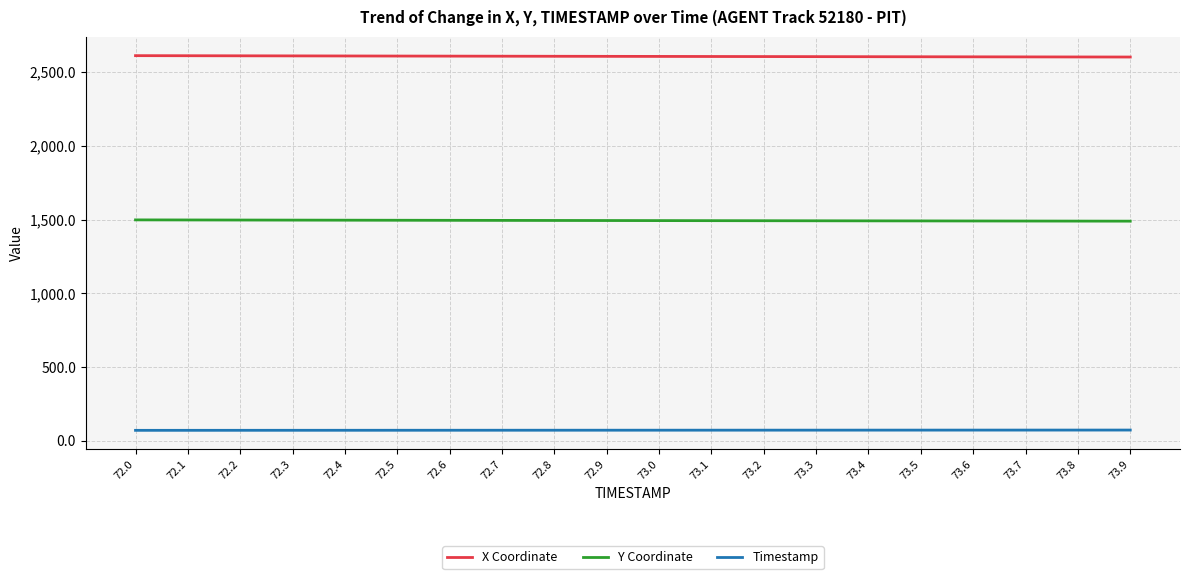

The value of X Coordinate at 73.9 is 2602.4. True or false?

True